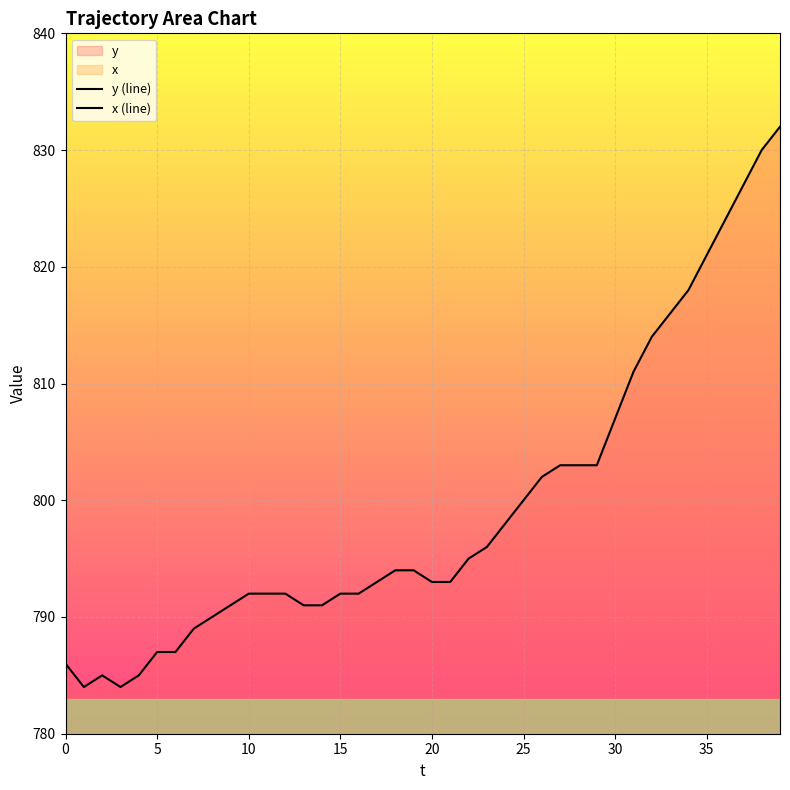

At which category is the sum across all series the highest?

39